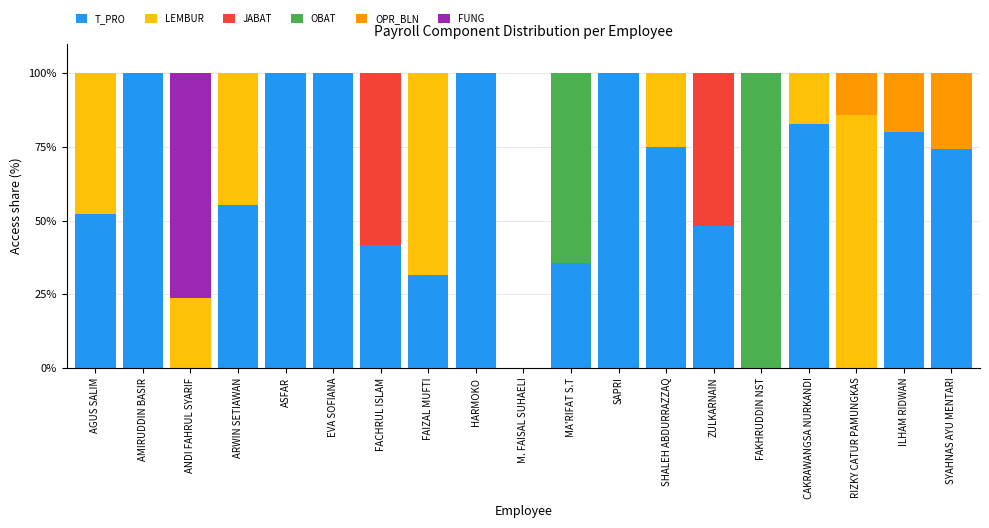

True or false: T_PRO has a value of 82.8 at CAKRAWANGSA NURKANDI.

True